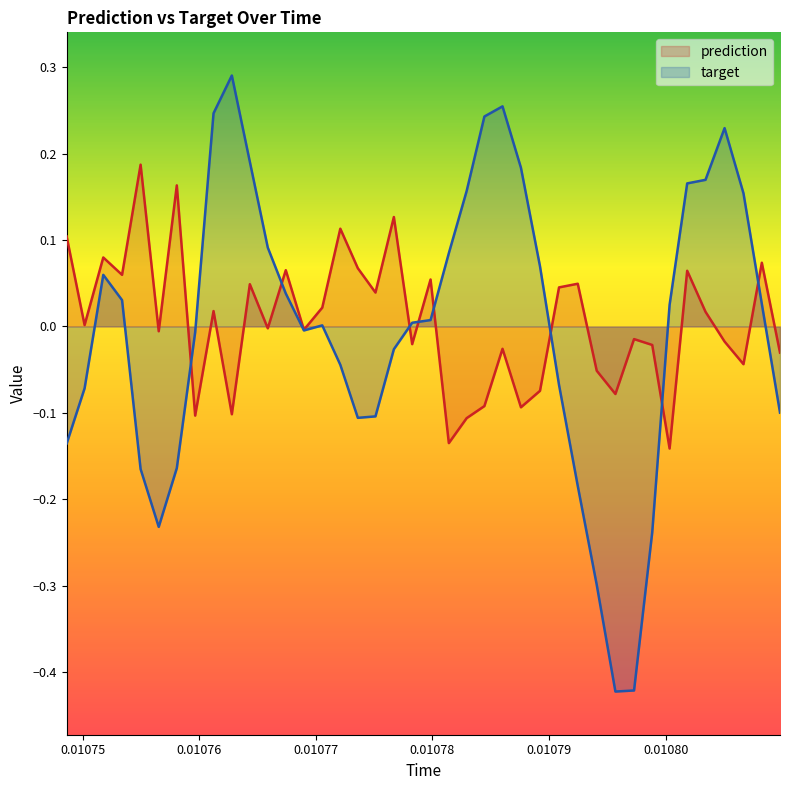

In prediction, how many points are lower than both neighbors (excluding endpoints)?

14